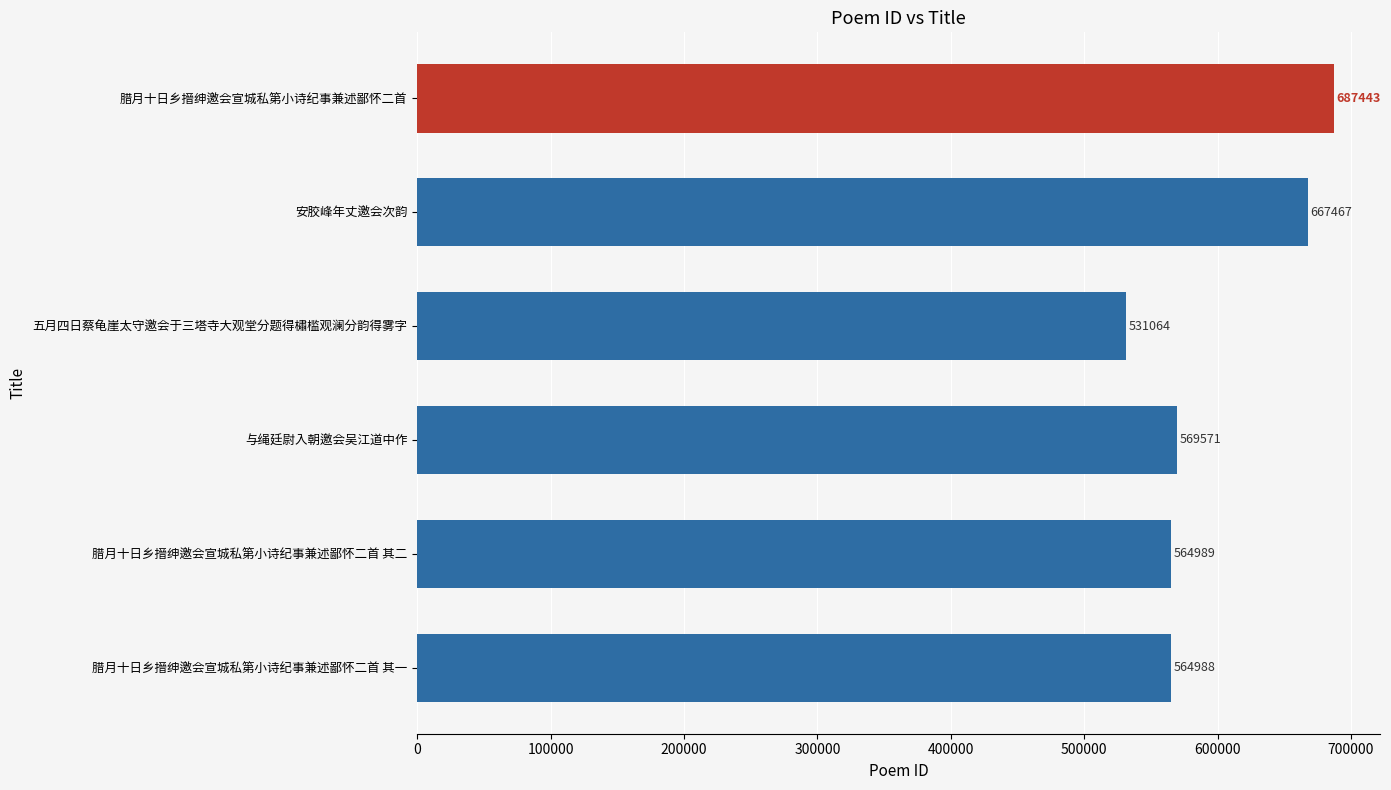

List the labels in order of value, smallest first.

五月四日蔡龟崖太守邀会于三塔寺大观堂分题得橚槛观澜分韵得雾字, 腊月十日乡搢绅邀会宣城私第小诗纪事兼述鄙怀二首 其一, 腊月十日乡搢绅邀会宣城私第小诗纪事兼述鄙怀二首 其二, 与绳廷尉入朝邀会吴江道中作, 安胶峰年丈邀会次韵, 腊月十日乡搢绅邀会宣城私第小诗纪事兼述鄙怀二首